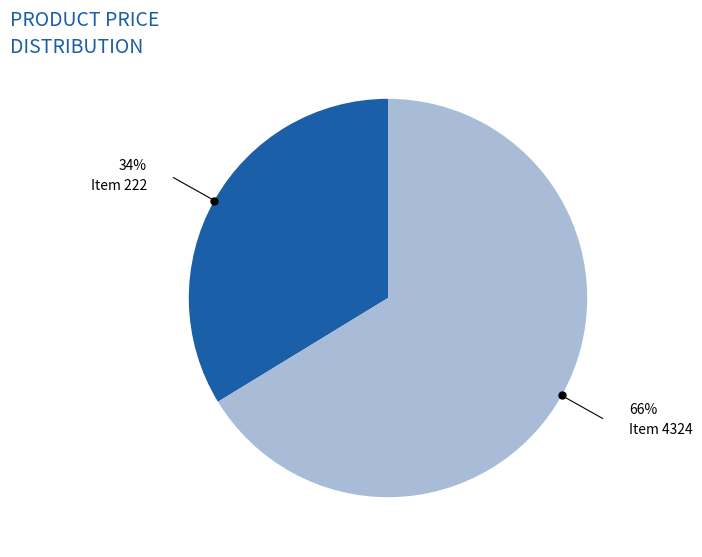

Is there a majority slice in this chart?

Yes